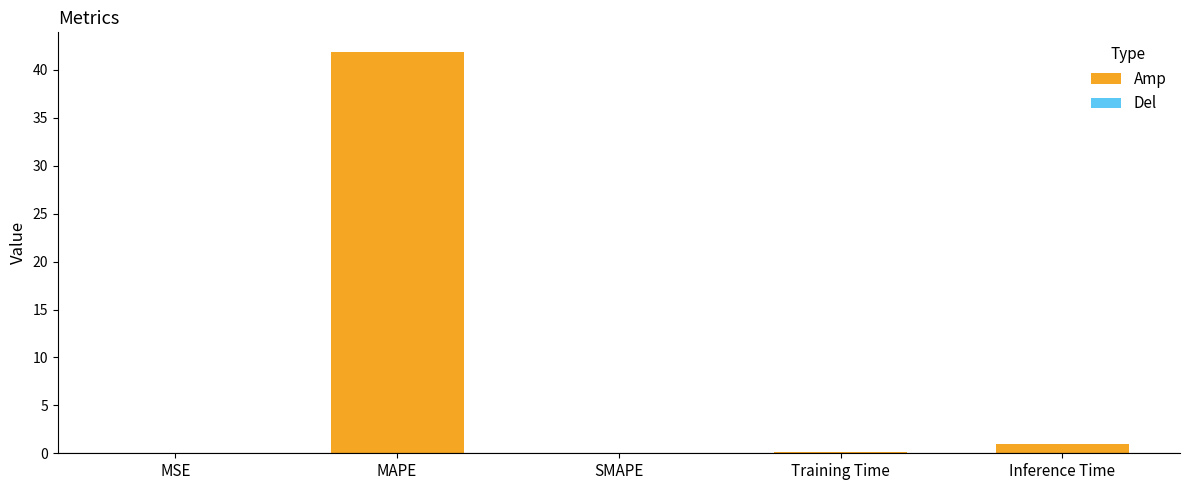

How many series are shown in this chart?

1